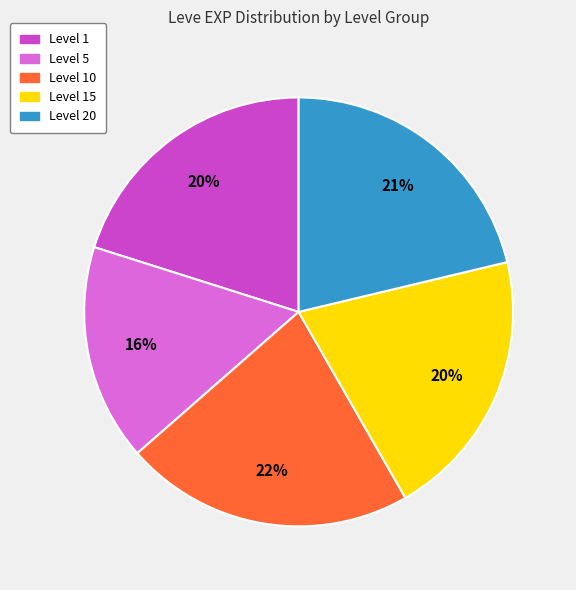

Count the number of slices in the pie.

5